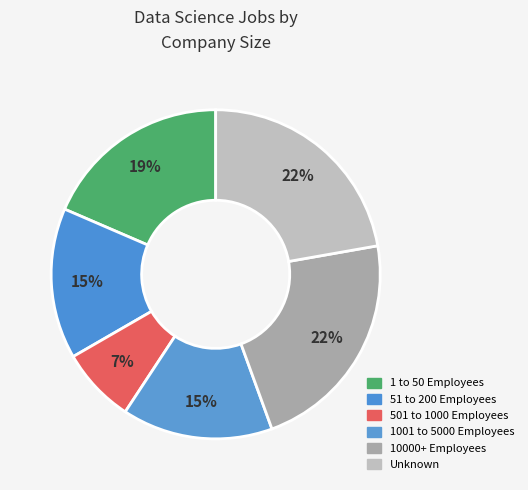

To the nearest percent, what portion does 51 to 200 Employees represent?

15%